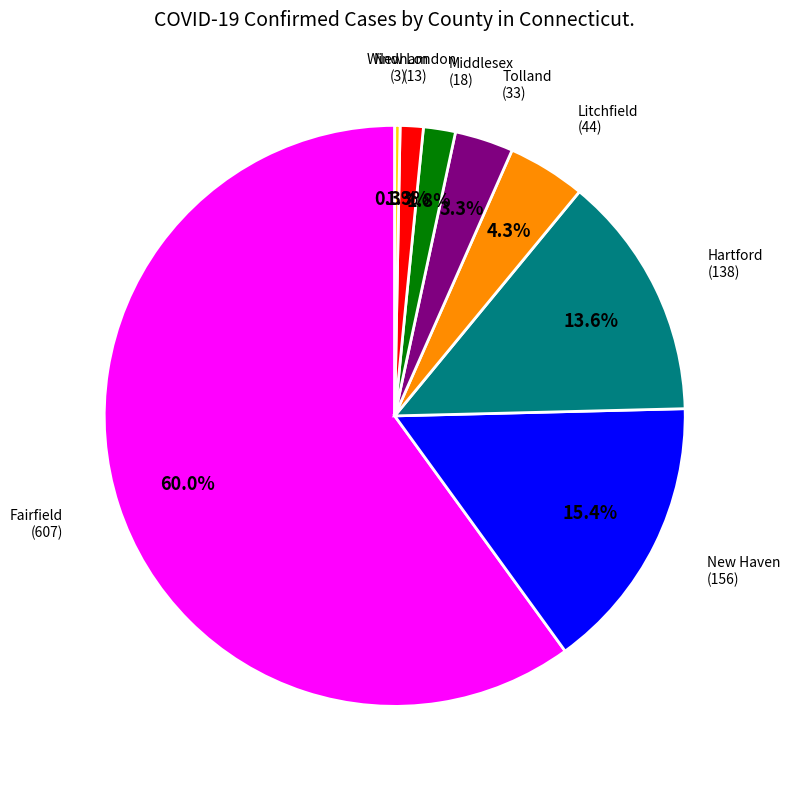

How many segments does this pie chart have?

8